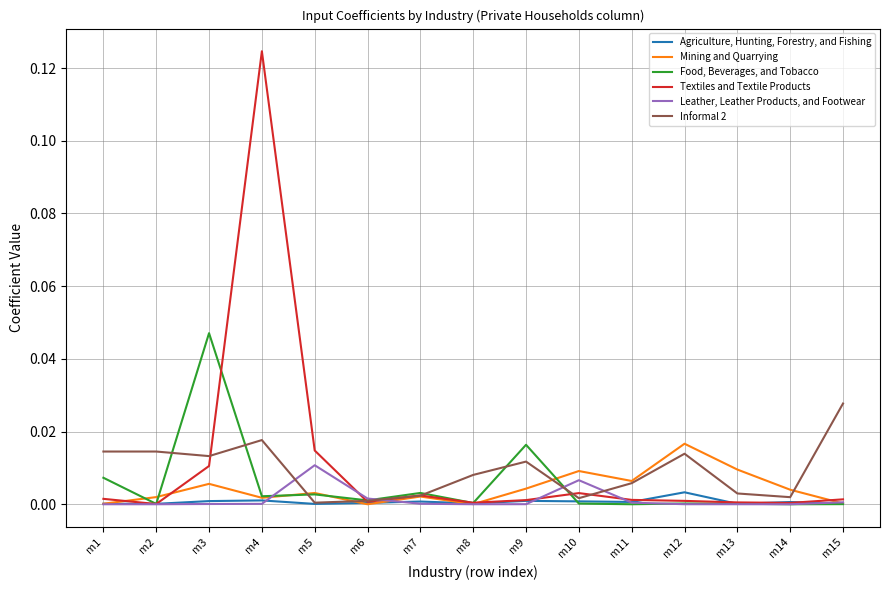

Which series has the widest spread of values?

Textiles and Textile Products